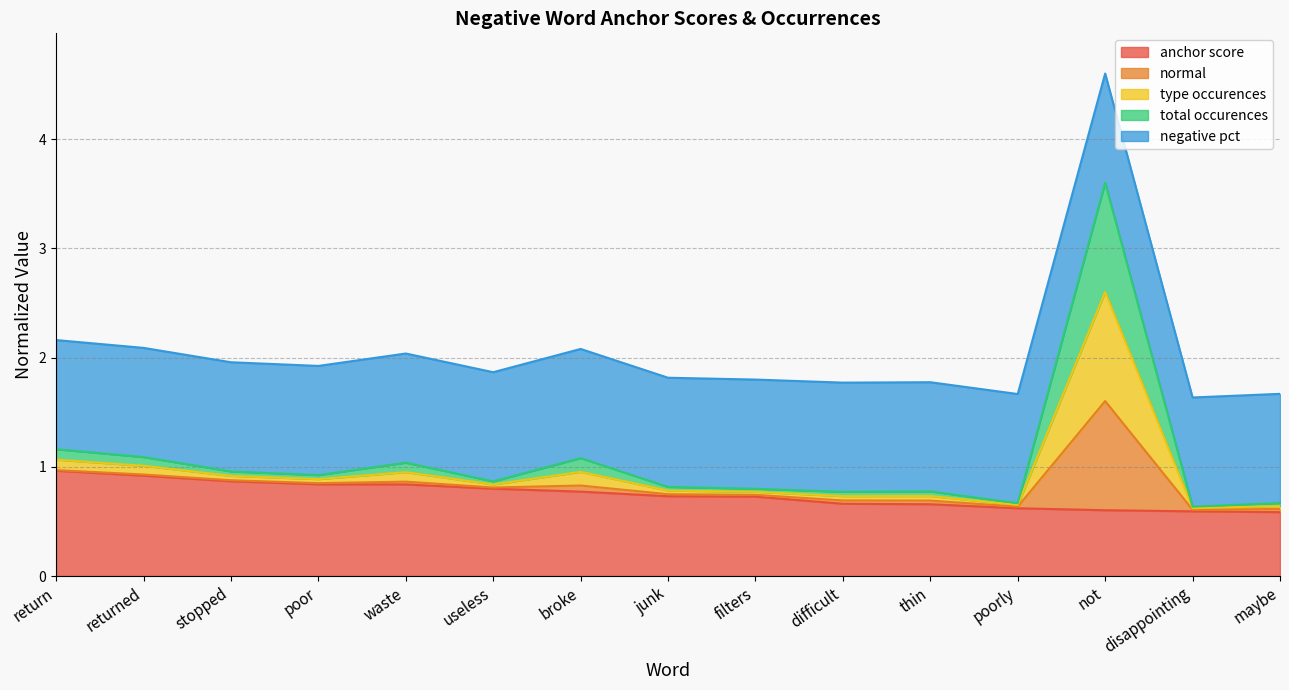

What is the difference between the second highest and minimum values in the type occurences series?

0.5